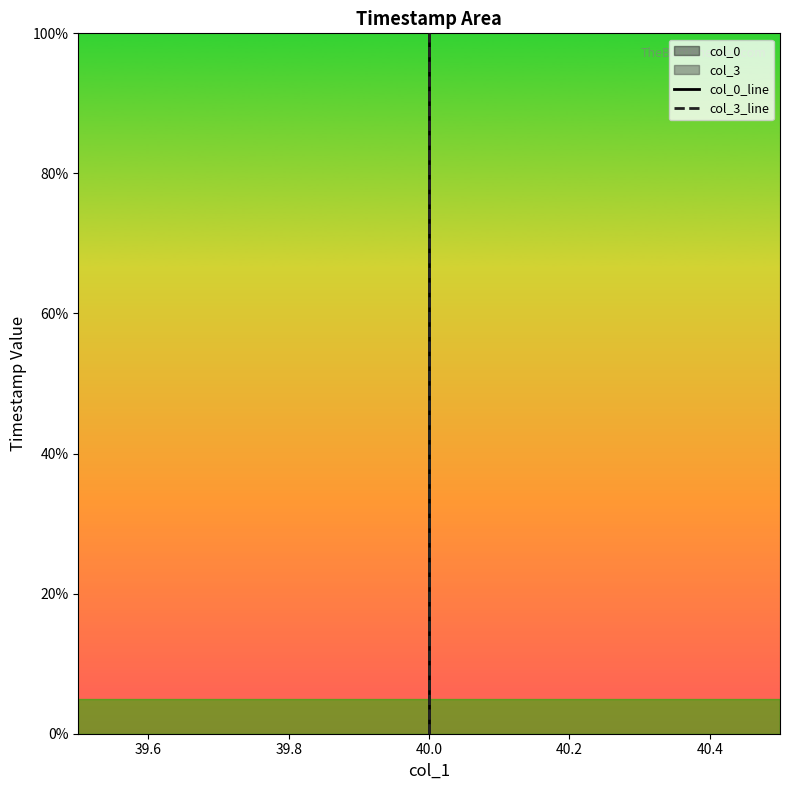

Which has a higher value, 40.0 or 40.0?

40.0